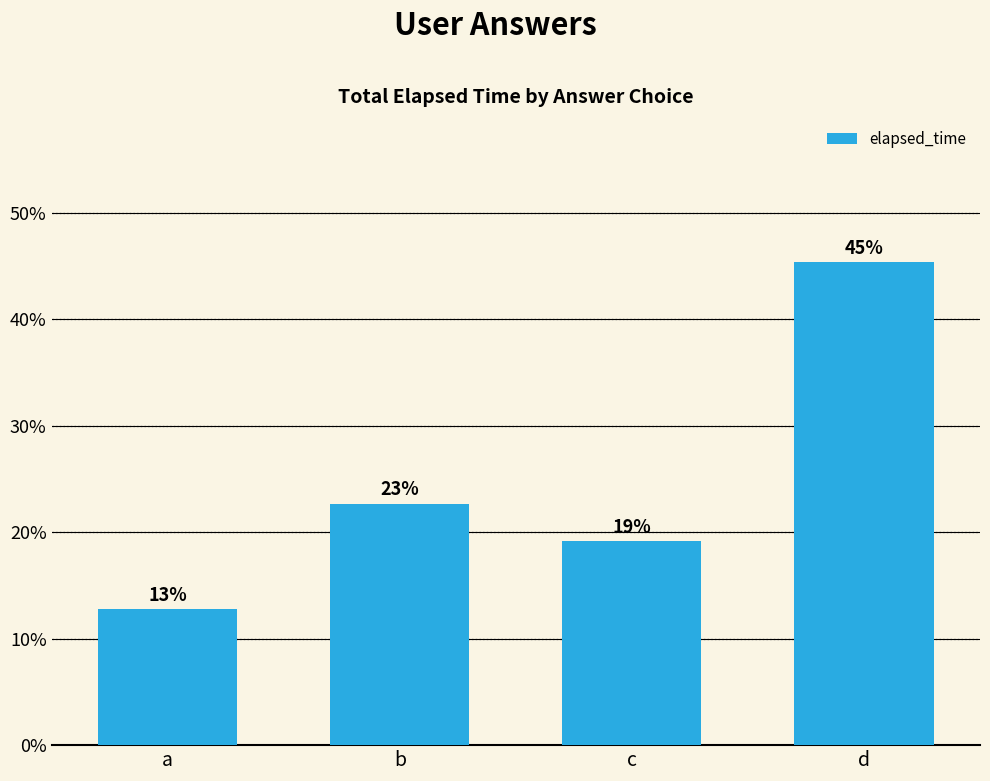

Which category has the lowest value across all series?

a